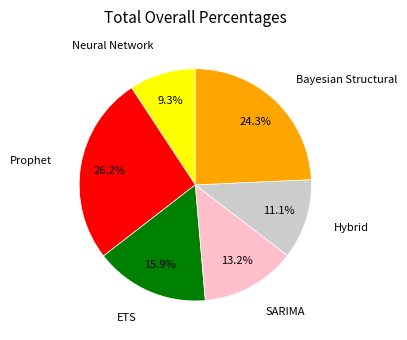

Is there a majority slice in this chart?

No